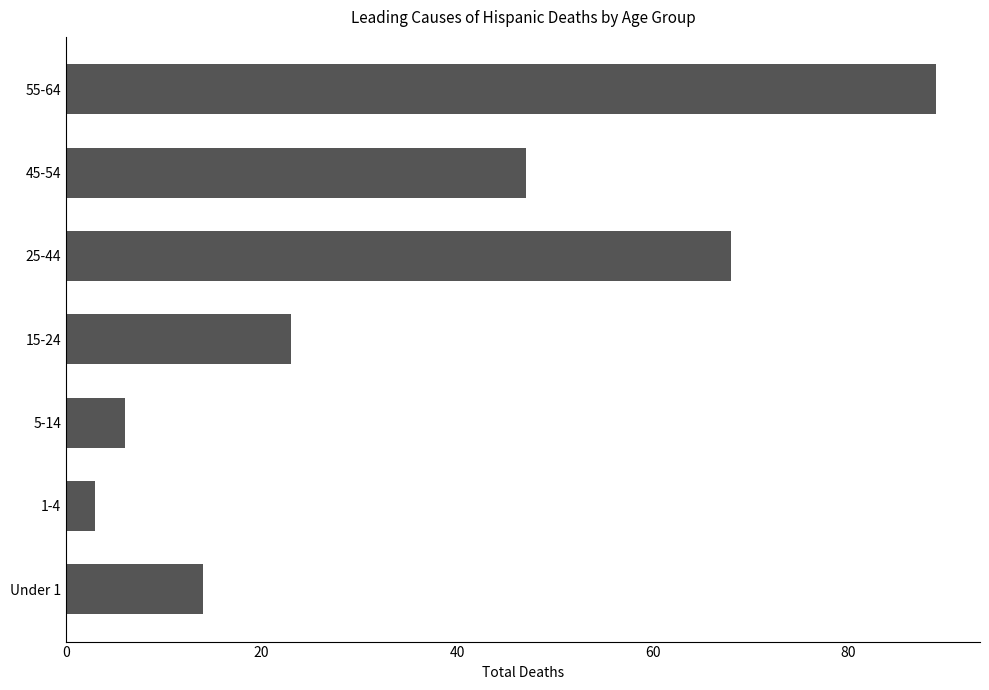

Where is the data nearest to the value 46?

45-54